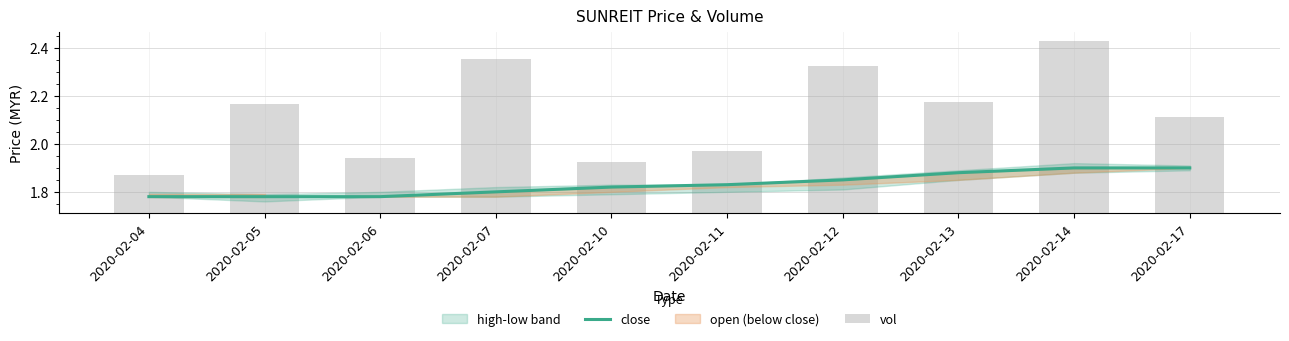

Where is close nearest to the value 1?

2020-02-04